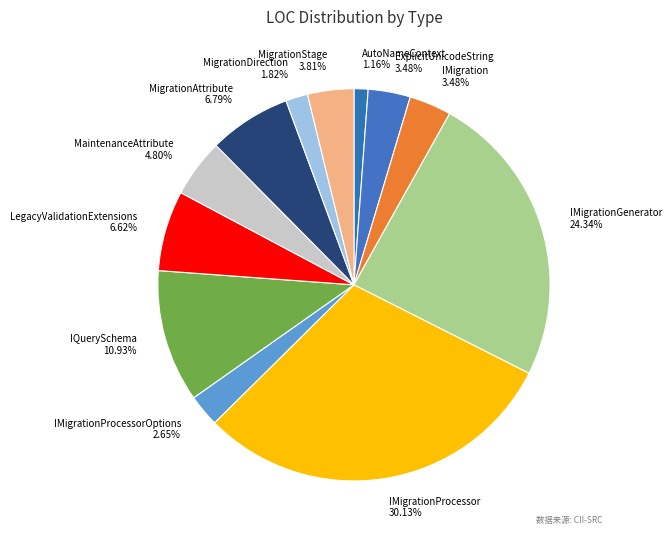

To the nearest percent, what is the average slice percentage?

8%